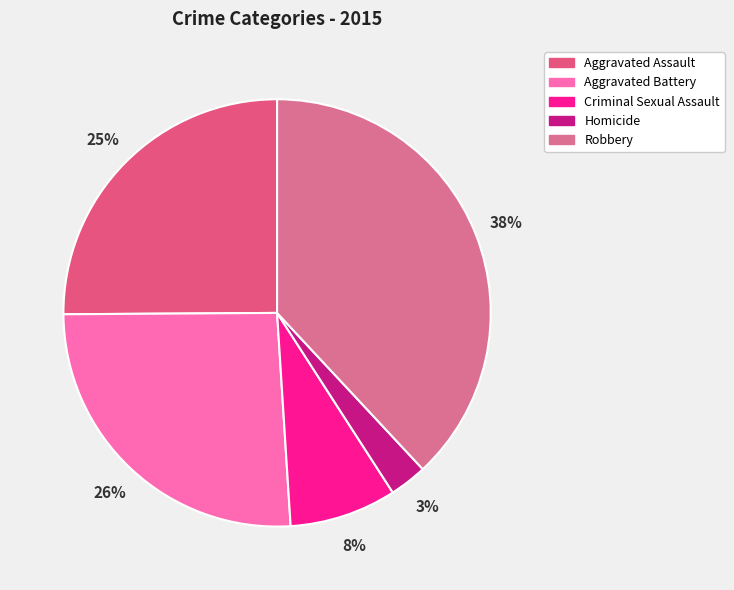

How many segments does this pie chart have?

5